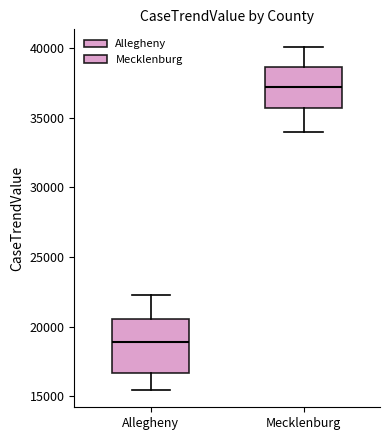

Which box's median line is the lowest?

Allegheny